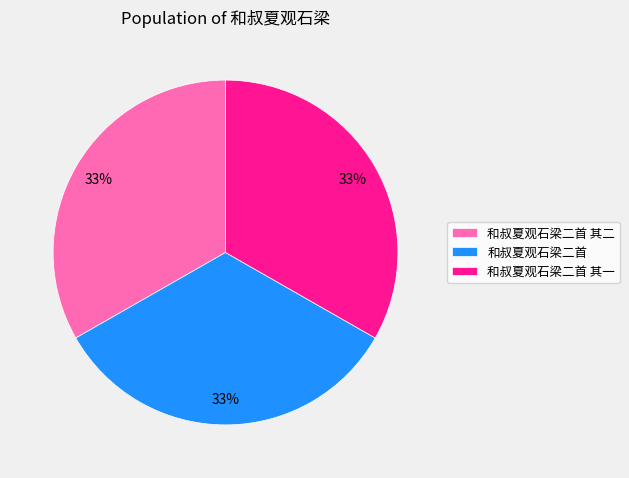

Is the sum of 和叔夏观石梁二首 其二 and 和叔夏观石梁二首 其一 greater than half?

Yes